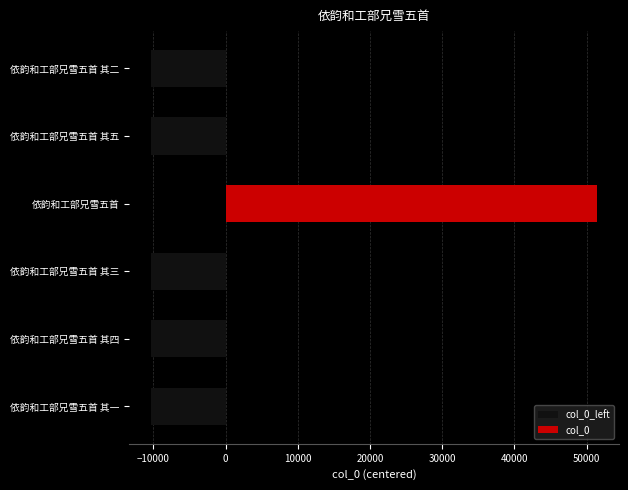

How many values in the col_0_left series are below -10277?

3